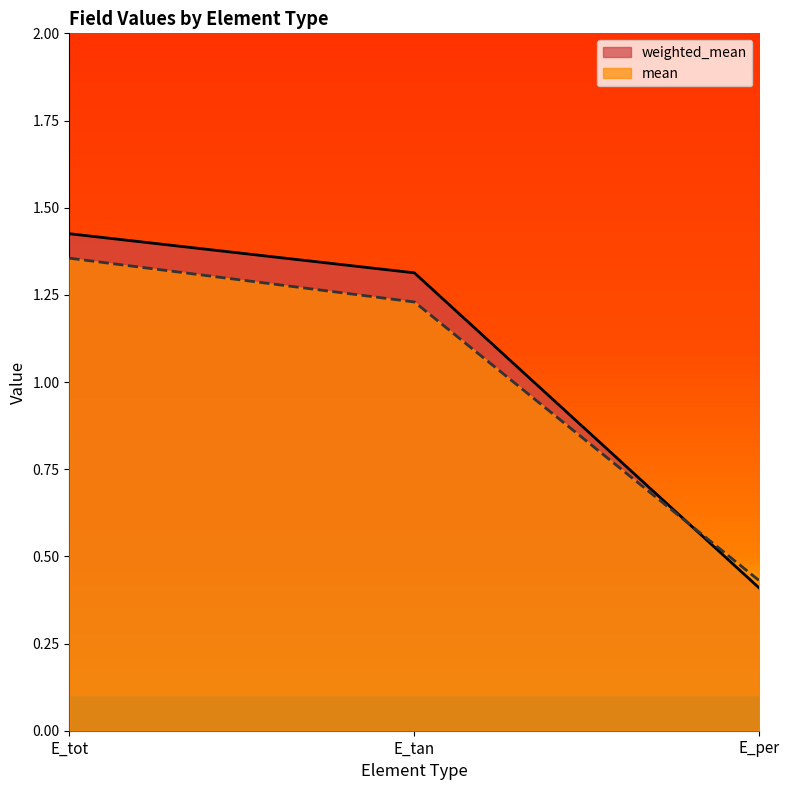

At how many categories does at least one series exceed 1?

2